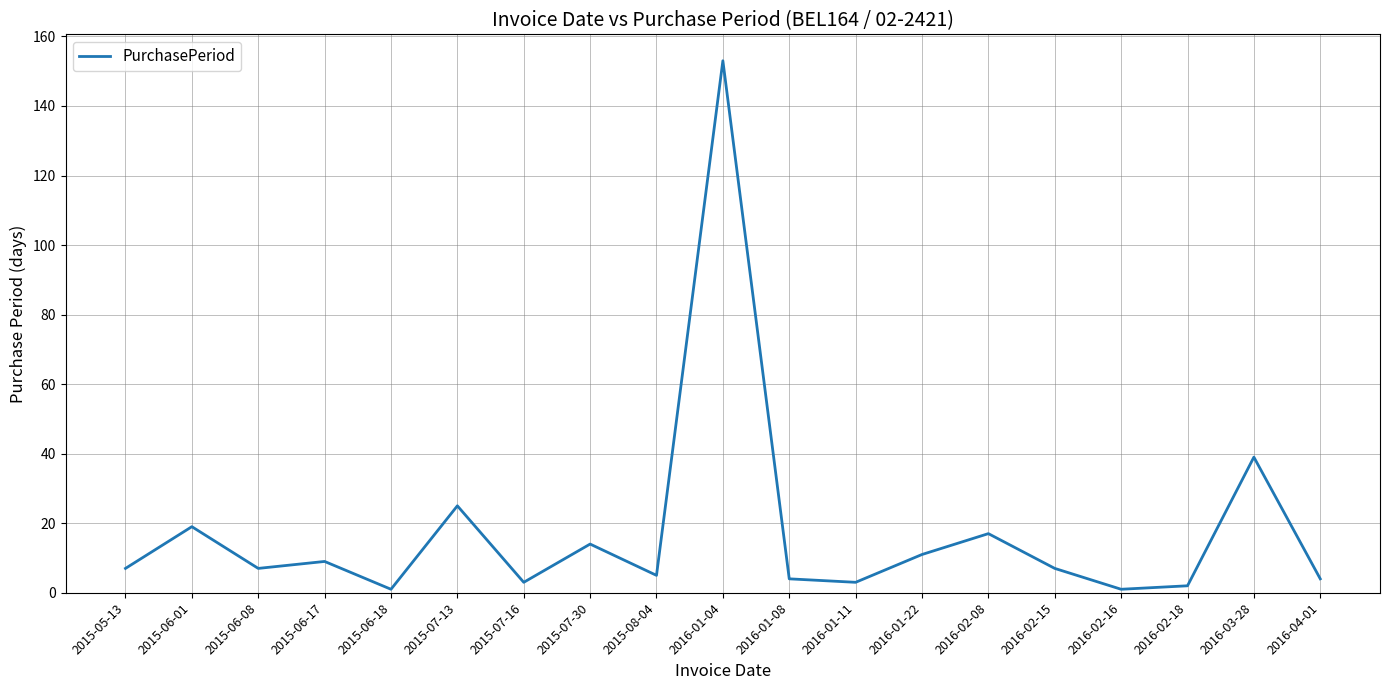

Between 2015-07-30 and 2016-01-08, which is larger?

2015-07-30